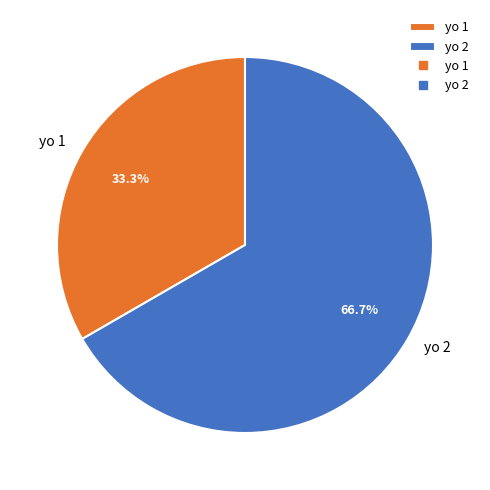

How many segments does this pie chart have?

2